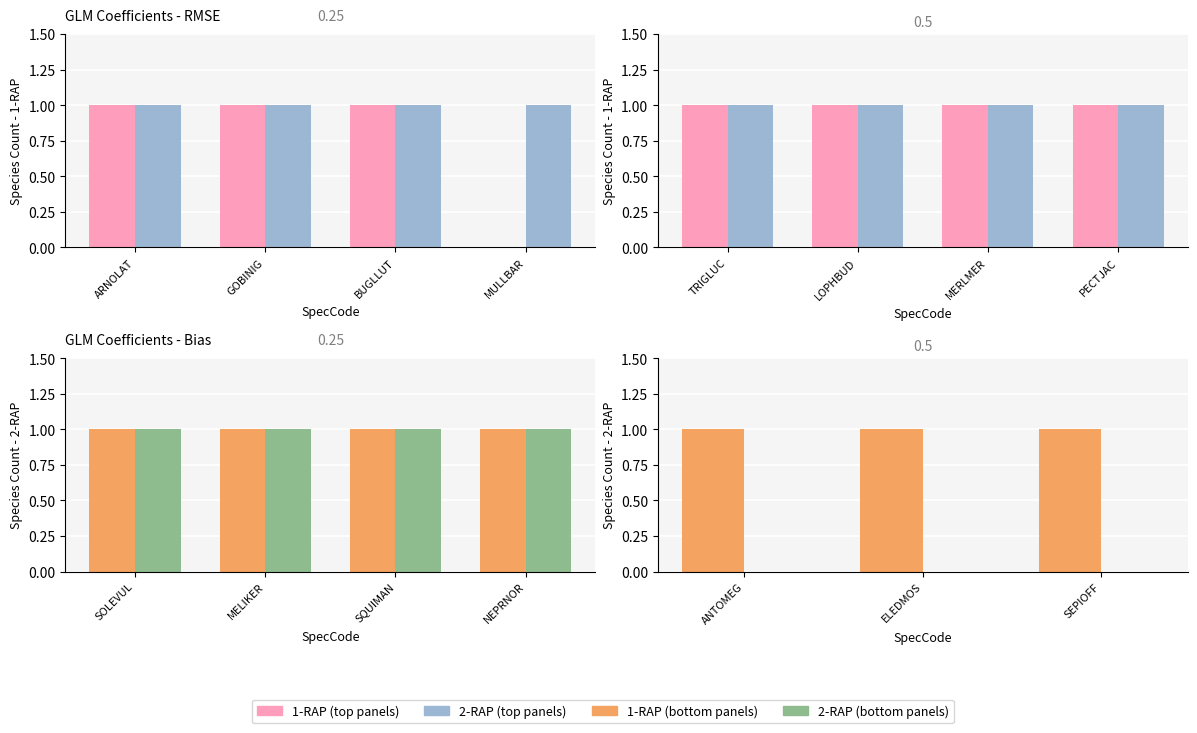

At which category is the sum across all series the highest?

ANTOMEG